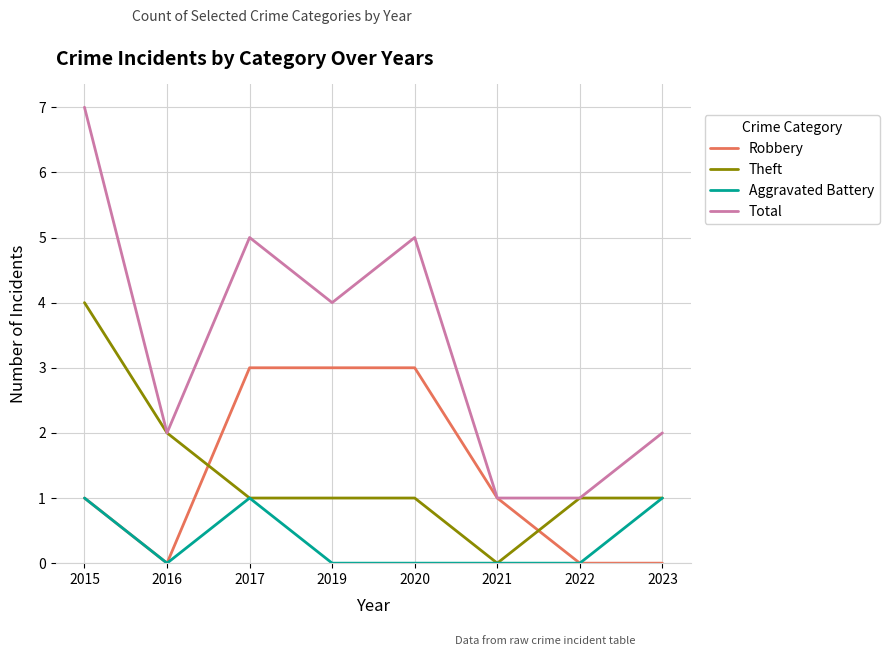

How many lines are shown in the chart?

4